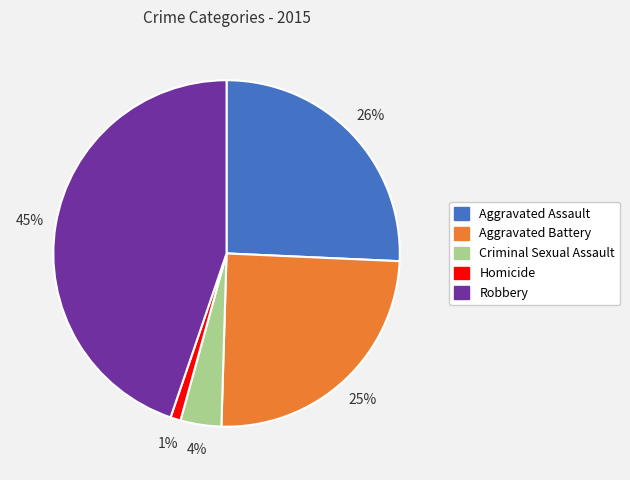

True or false: Criminal Sexual Assault accounts for 9% of the total.

False